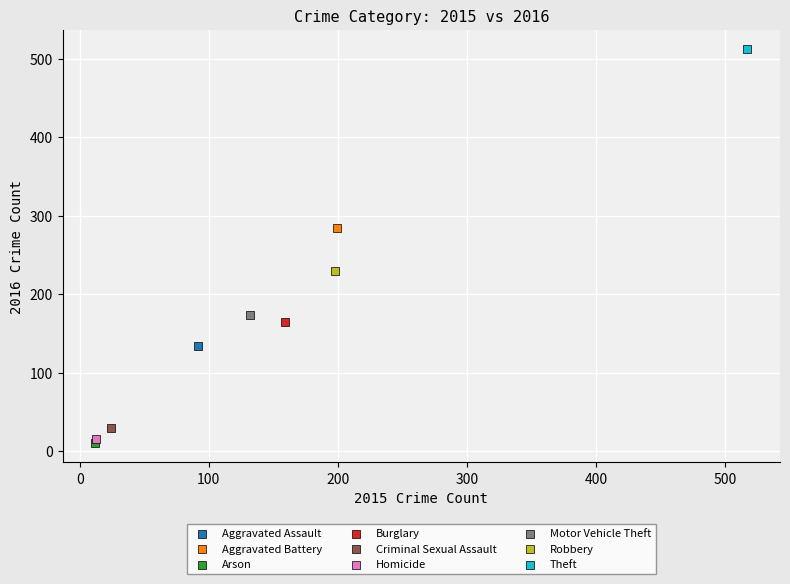

Which series reaches the minimum Y coordinate?

Arson